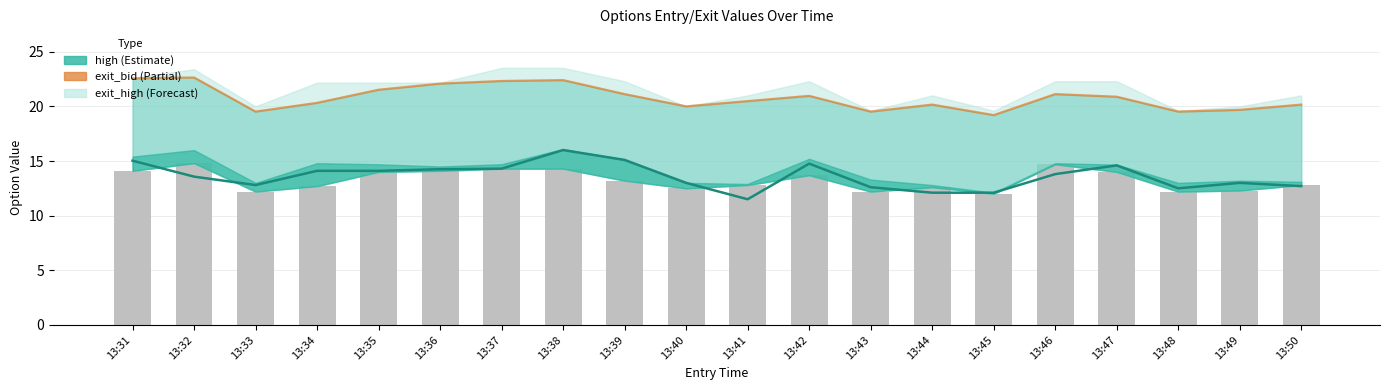

Does the chart contain any negative values?

No